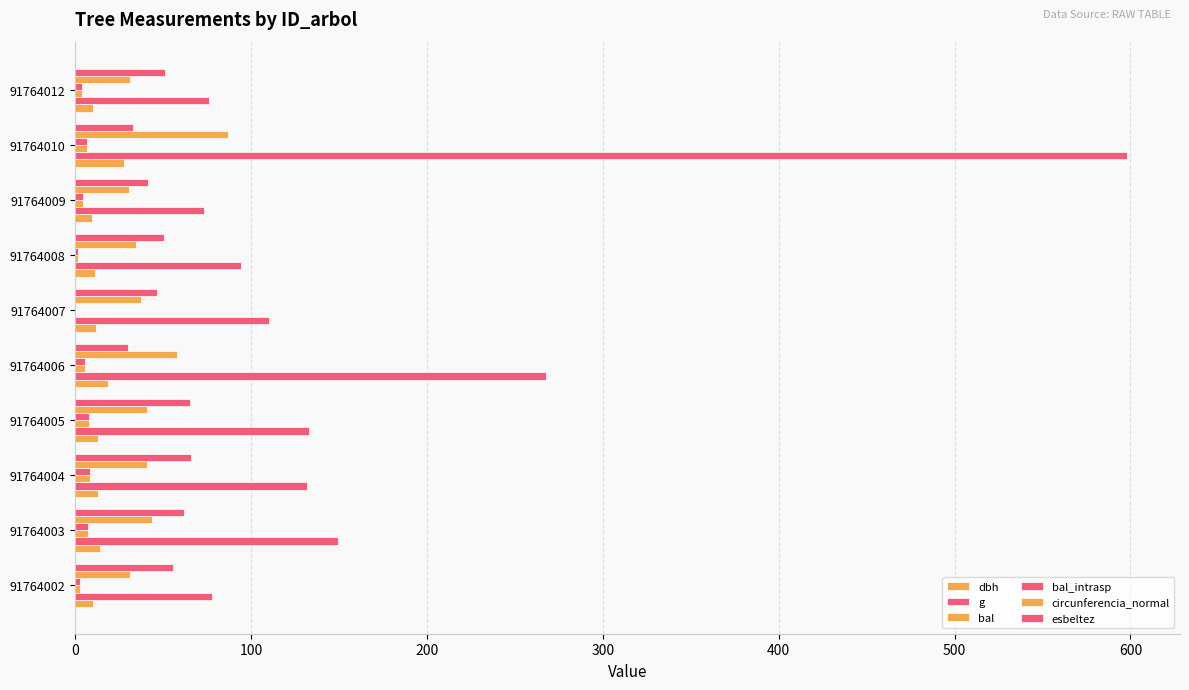

How many data points in circunferencia_normal are above 40?

5